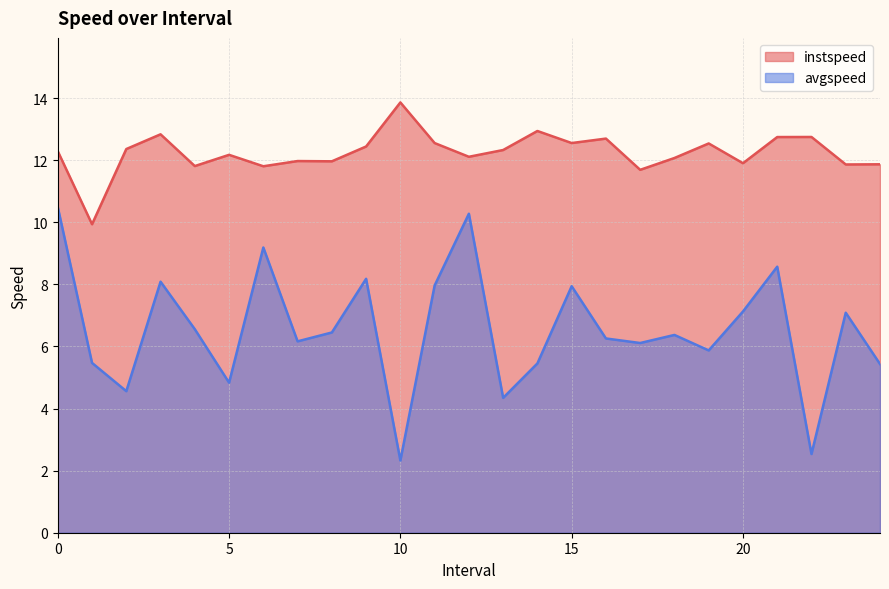

What is the sum of all avgspeed values?

163.7